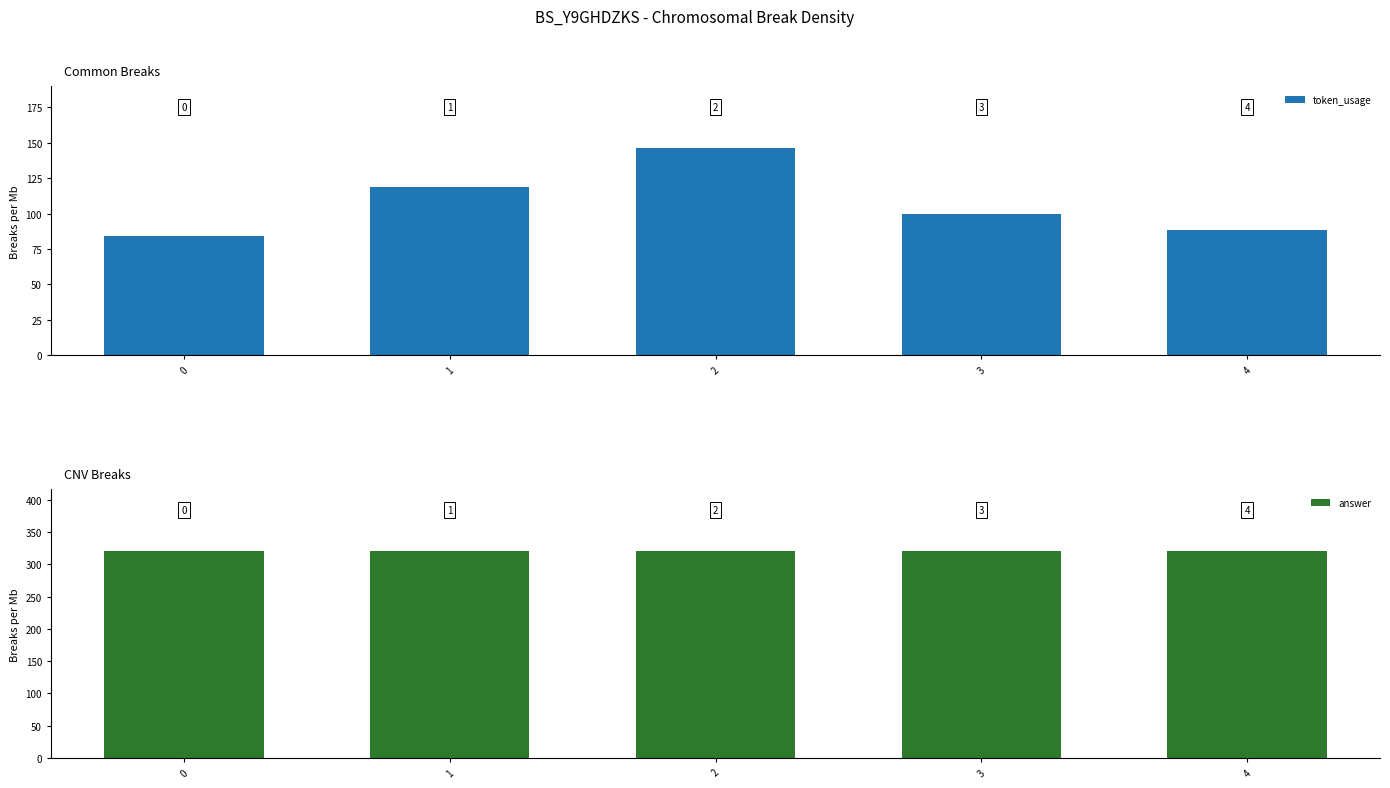

What is the sum of all token_usage values?

537